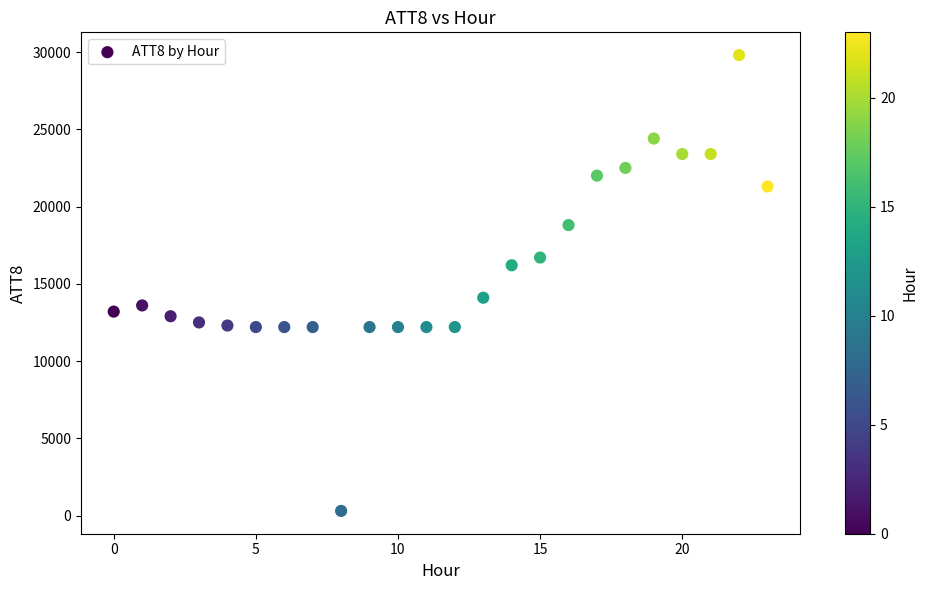

What is the range of Y values (max minus min)?

29500